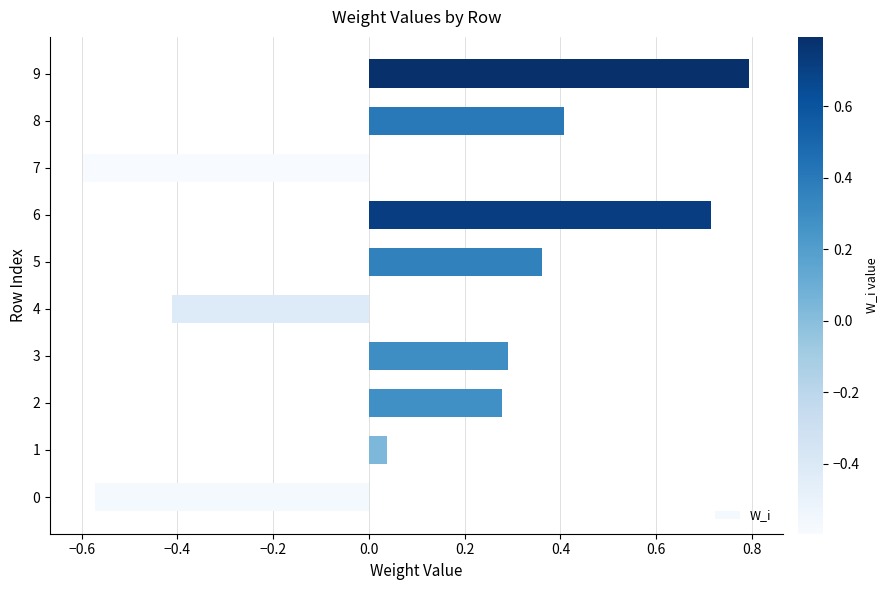

Which has a higher value, 6 or 2?

6